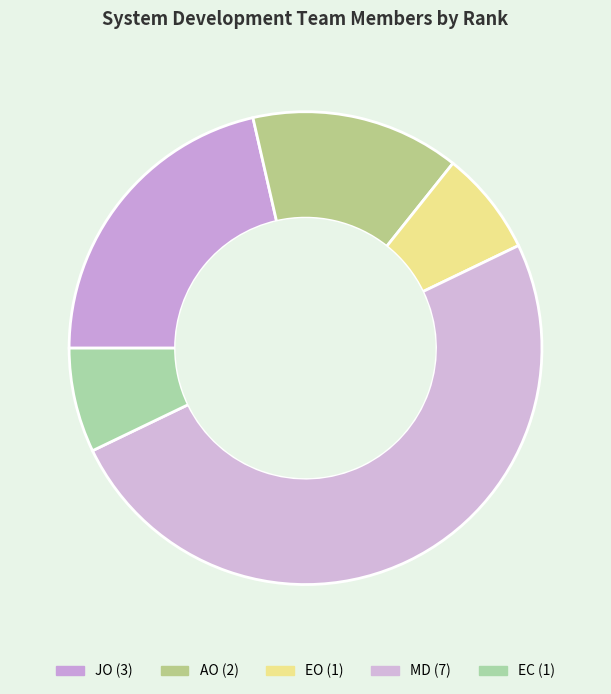

Is there any slice that represents more than half of the pie?

No